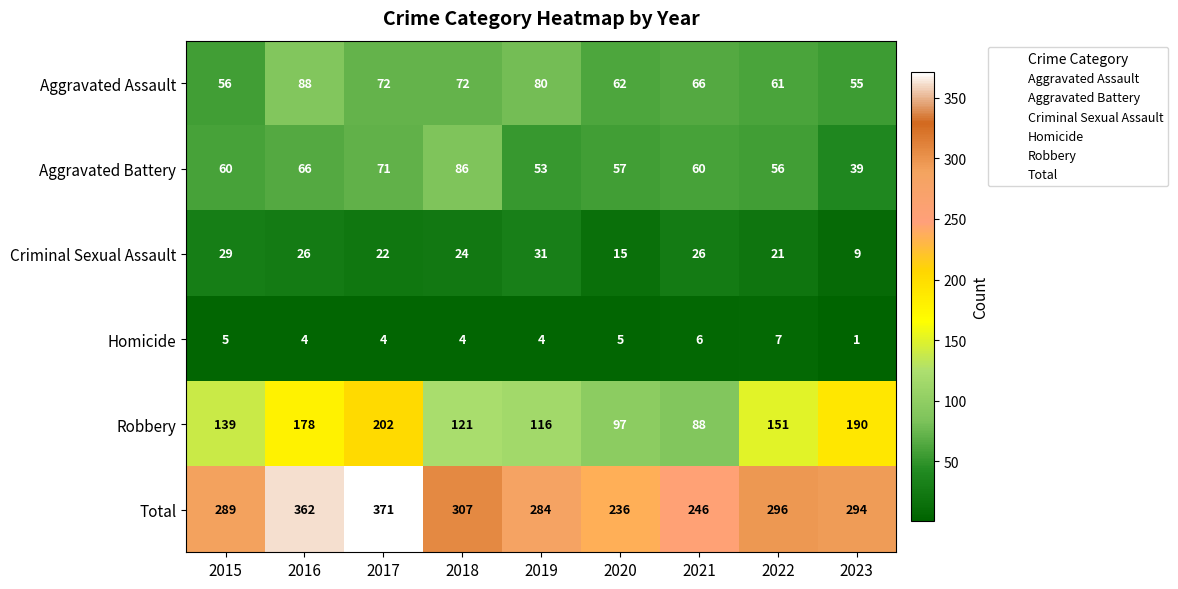

Which series changed the most between 2020 and 2021?

Criminal Sexual Assault